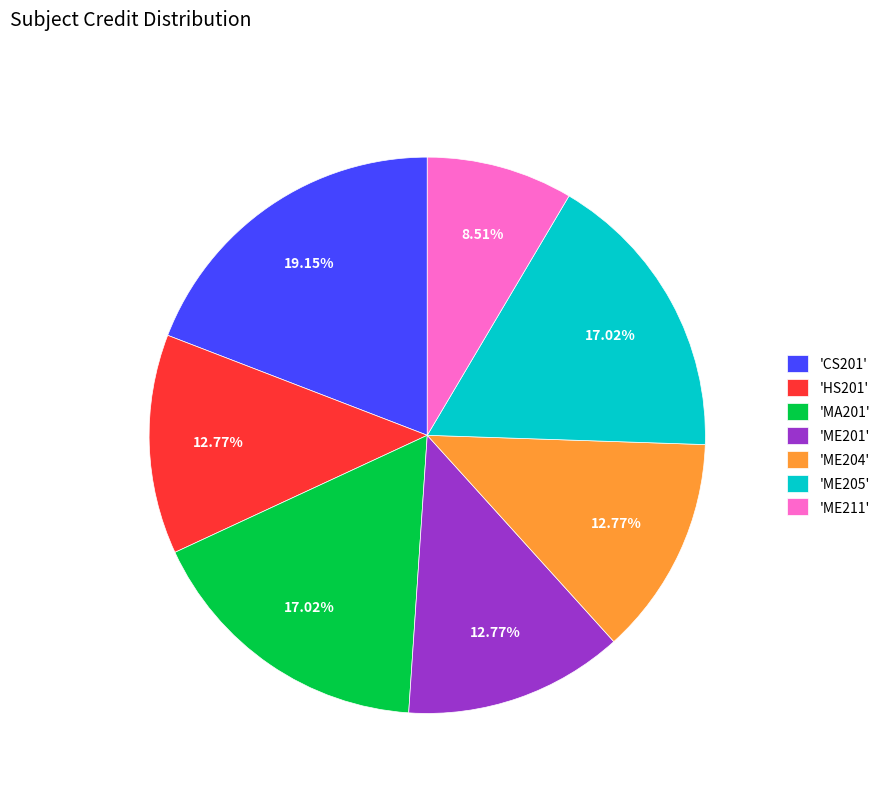

Which slice is the largest?

'CS201'